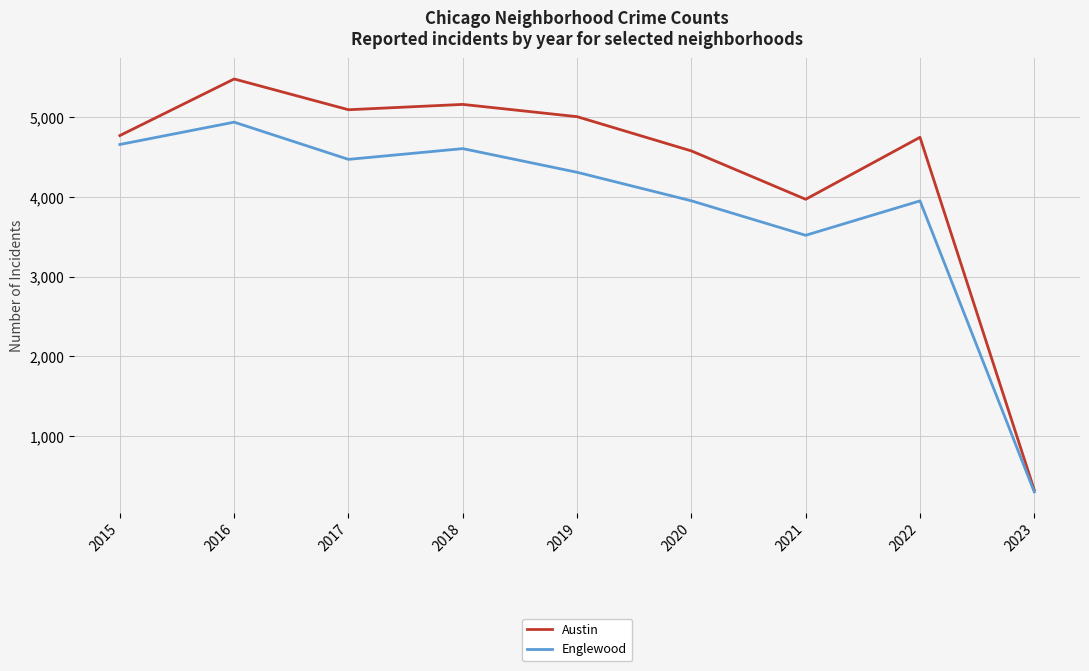

What is the highest value of the Englewood series?

4939